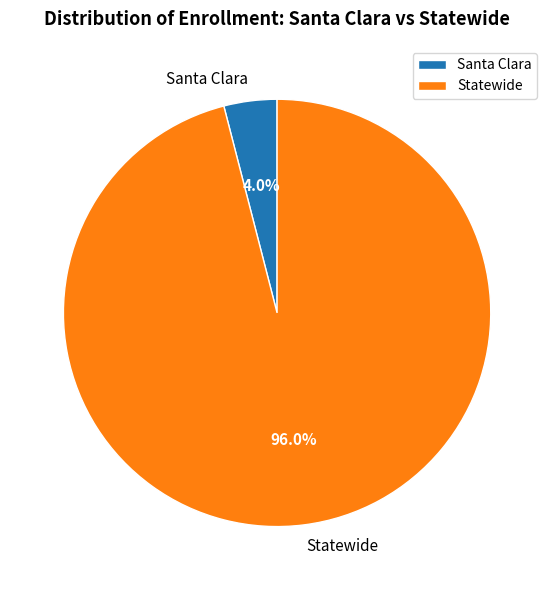

What percentage is the Santa Clara slice, to the nearest percent?

4%